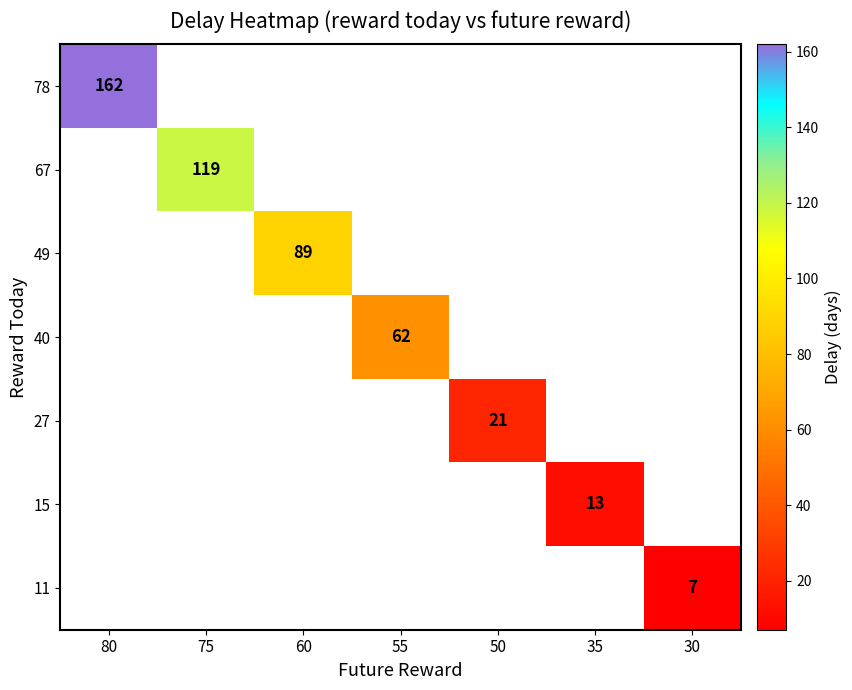

How many series are shown in this chart?

7